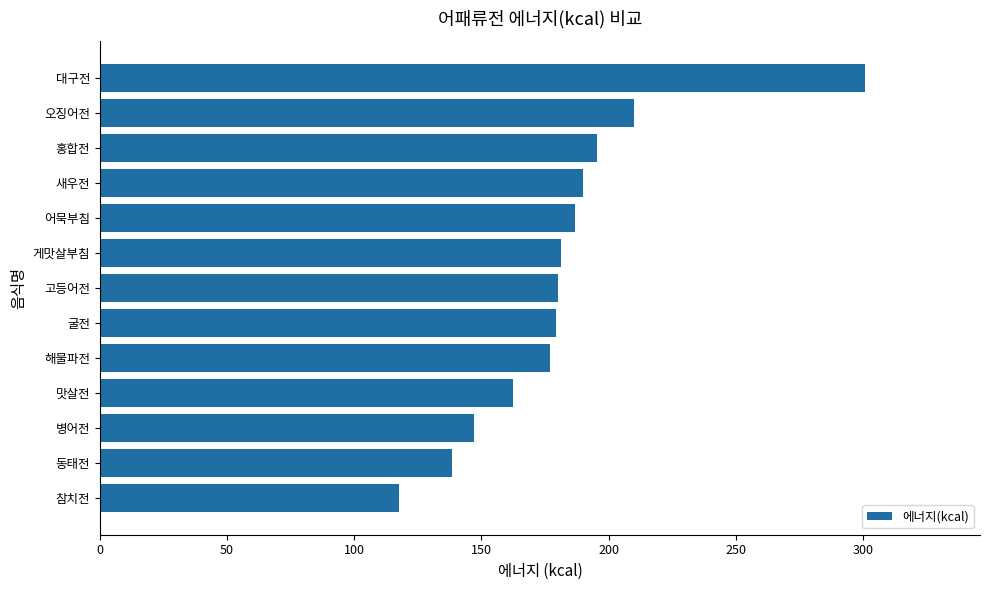

Does the chart contain any negative values?

No